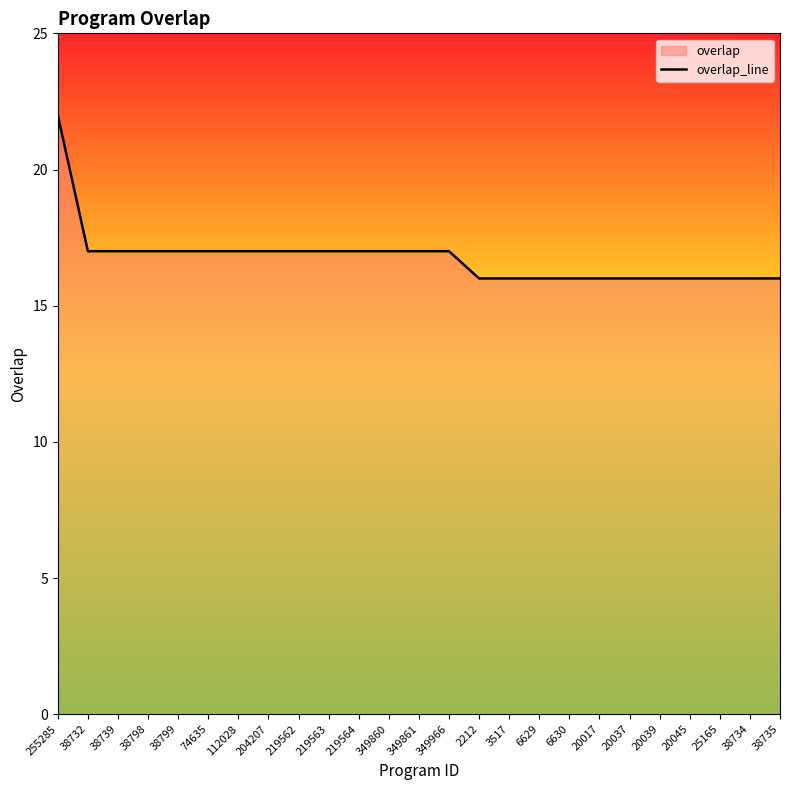

How many data points are less than 17?

11